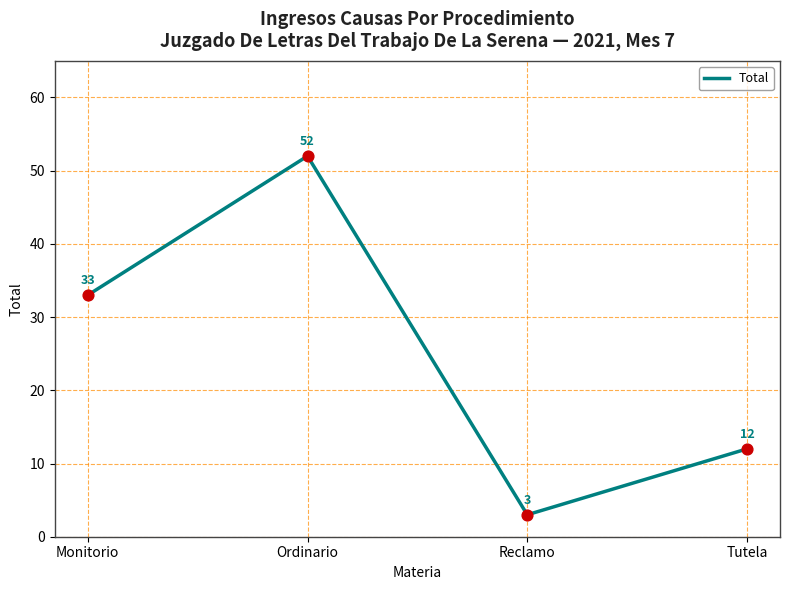

Approximately how many times larger is the value at Ordinario compared to Reclamo?

17.3